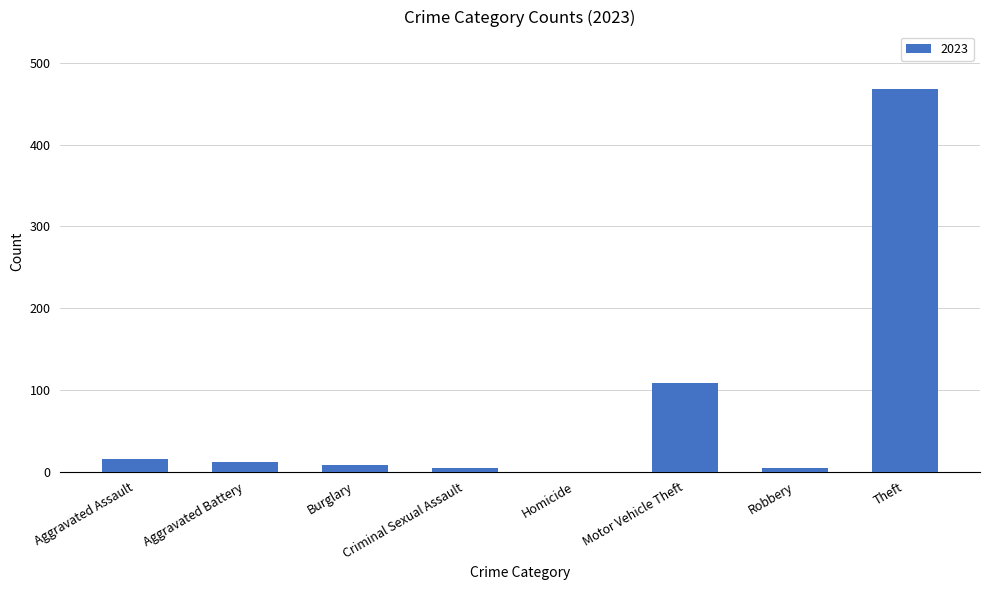

The value at Motor Vehicle Theft is 31. True or false?

False